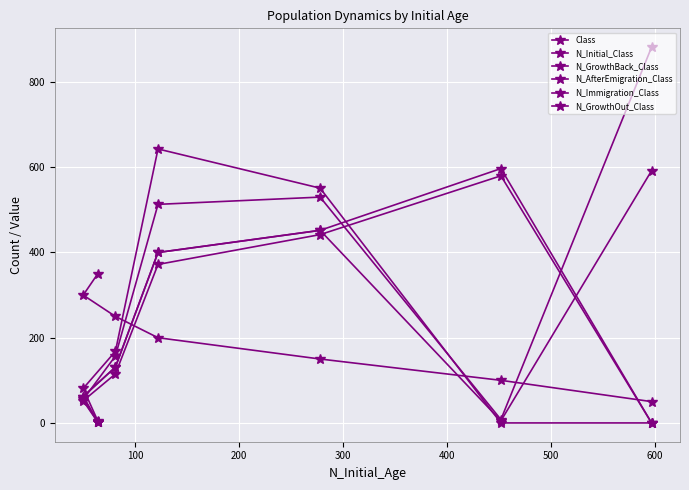

Which series has the largest range (max minus min)?

N_Immigration_Class